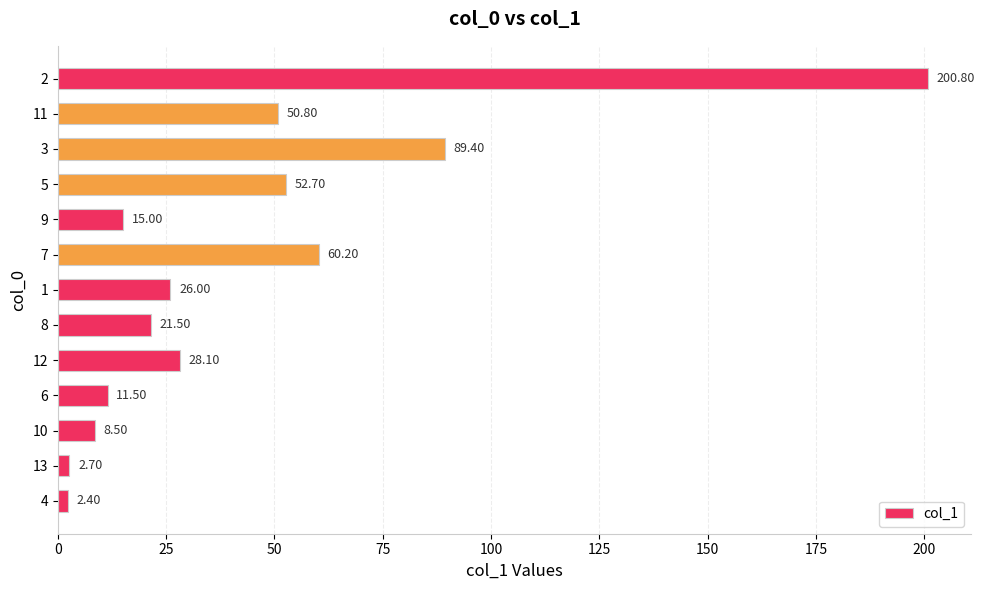

What is the sum of the values at 3 and 11?

140.2